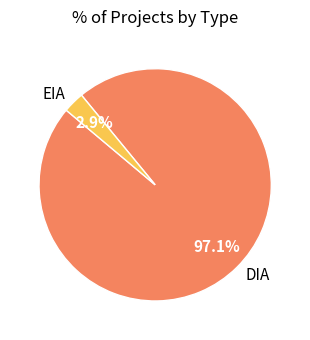

Does EIA represent more than half of the total?

No